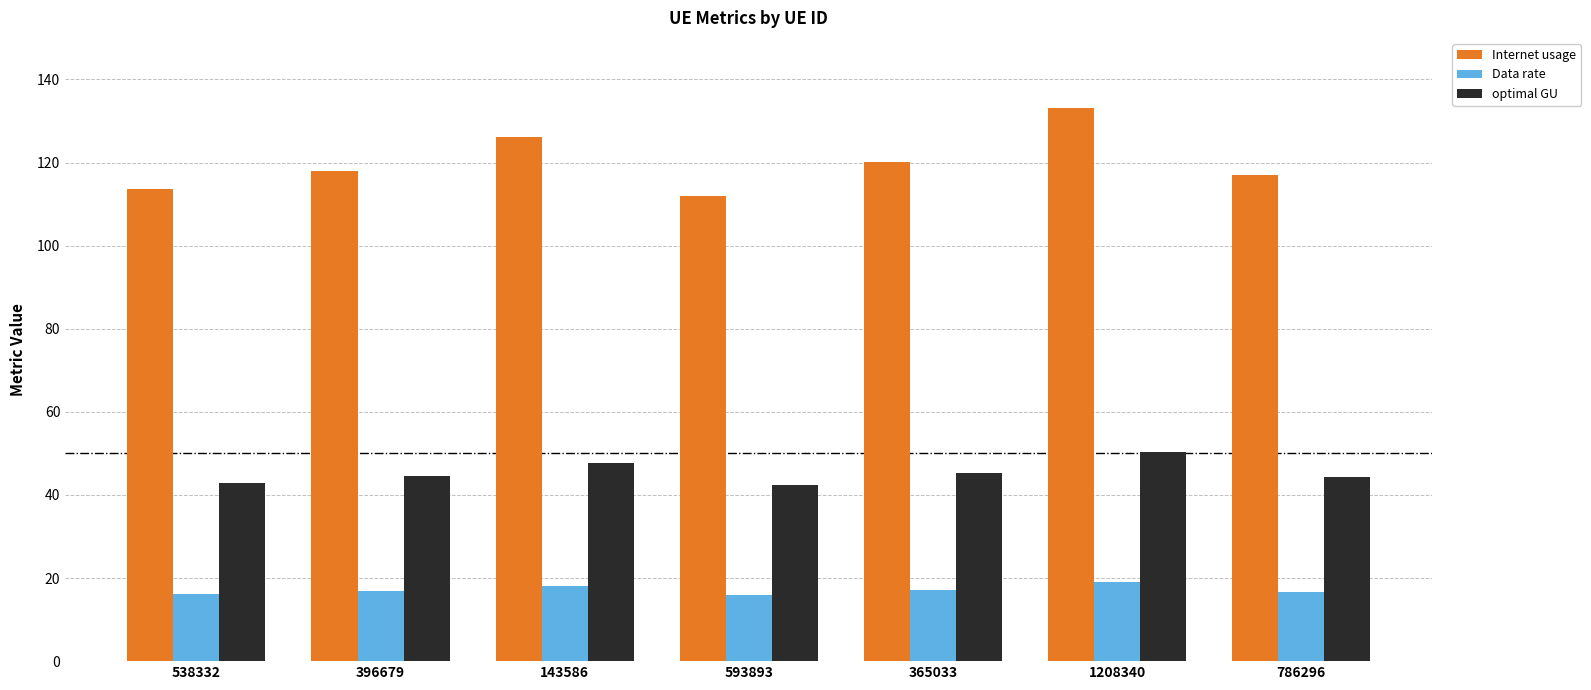

What is the difference between the highest and lowest values at 786296?

100.3